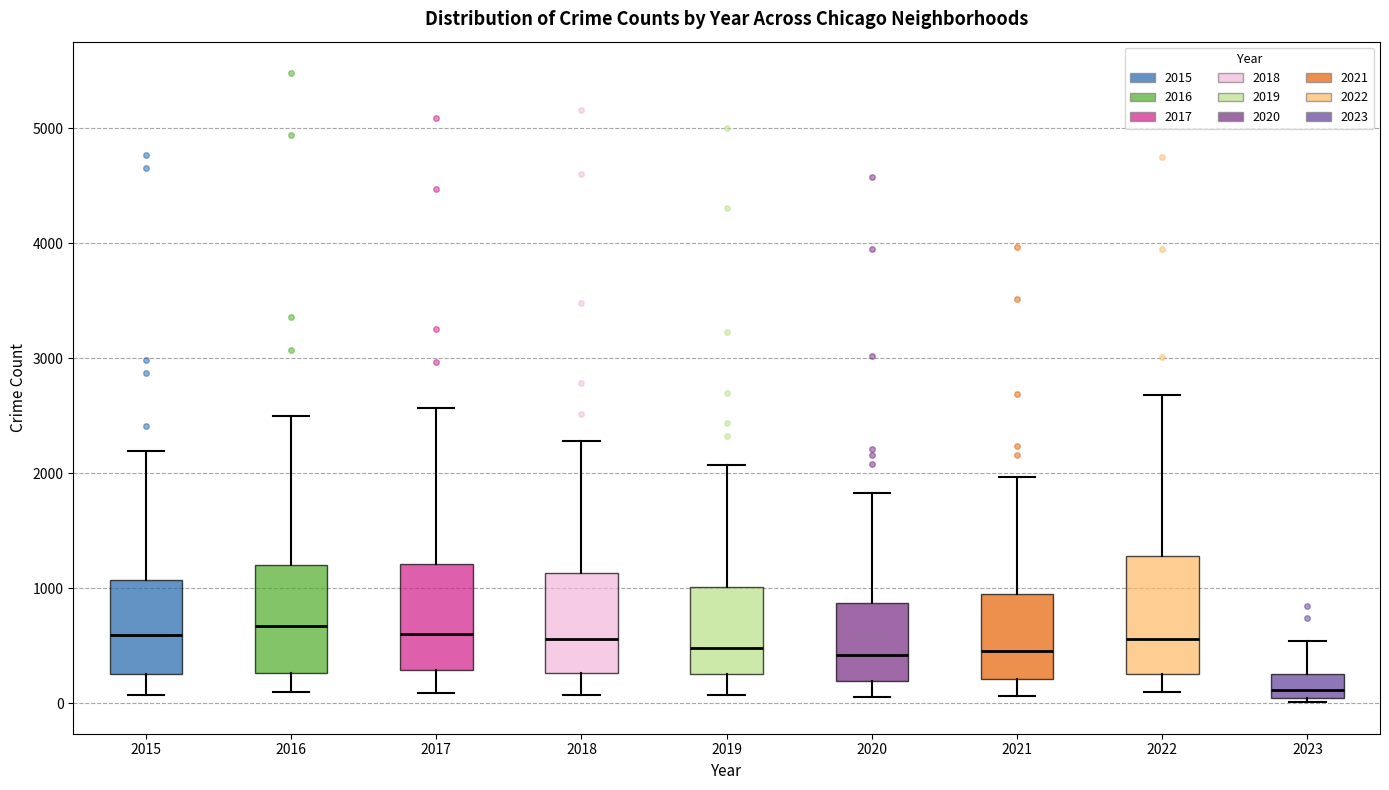

Where is the upper edge of the box at x = 2016 on the y-axis? The values are not printed on the chart, so give them approximately, as read against the axis.

1200